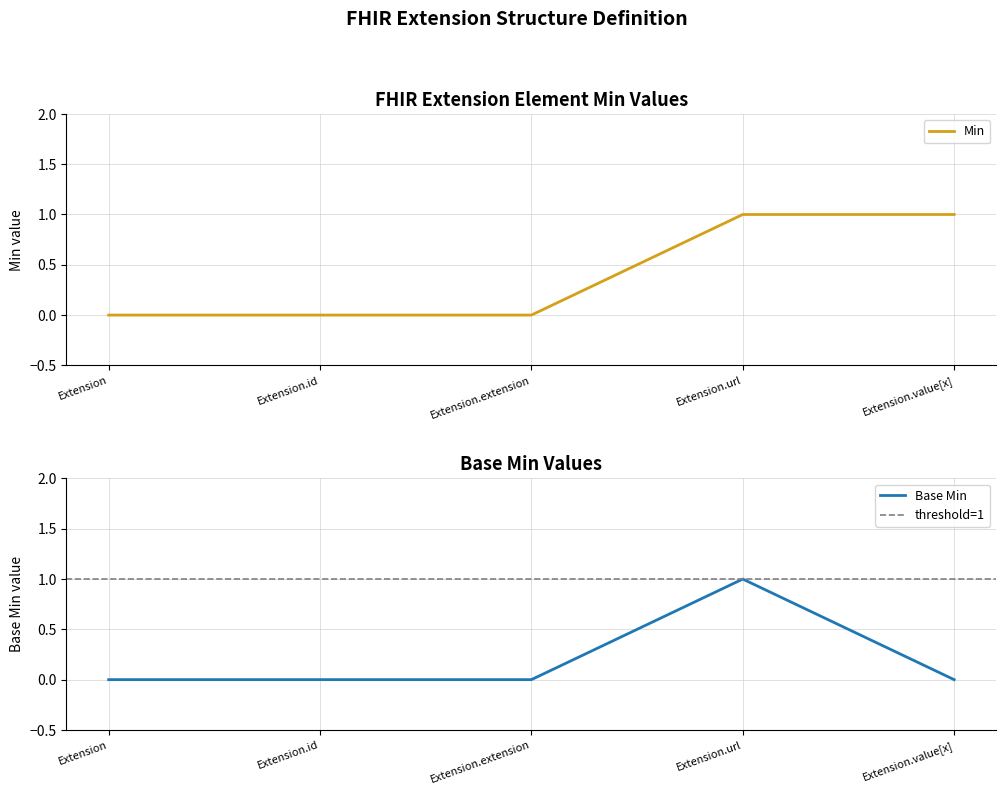

Reading left to right, transcribe all the data shown in this chart.

Min: Extension=0	Extension.id=0	Extension.extension=0	Extension.url=1	Extension.value[x]=1
Base Min: Extension=0	Extension.id=0	Extension.extension=0	Extension.url=1	Extension.value[x]=0